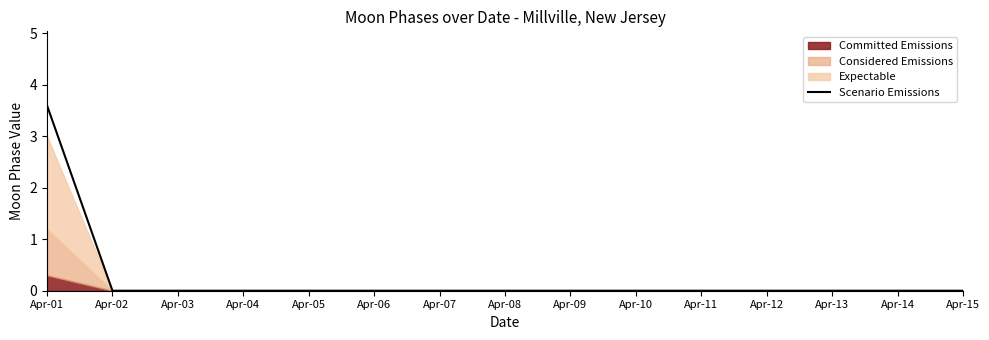

Which has a higher value, Apr-10 or Apr-13?

Apr-10